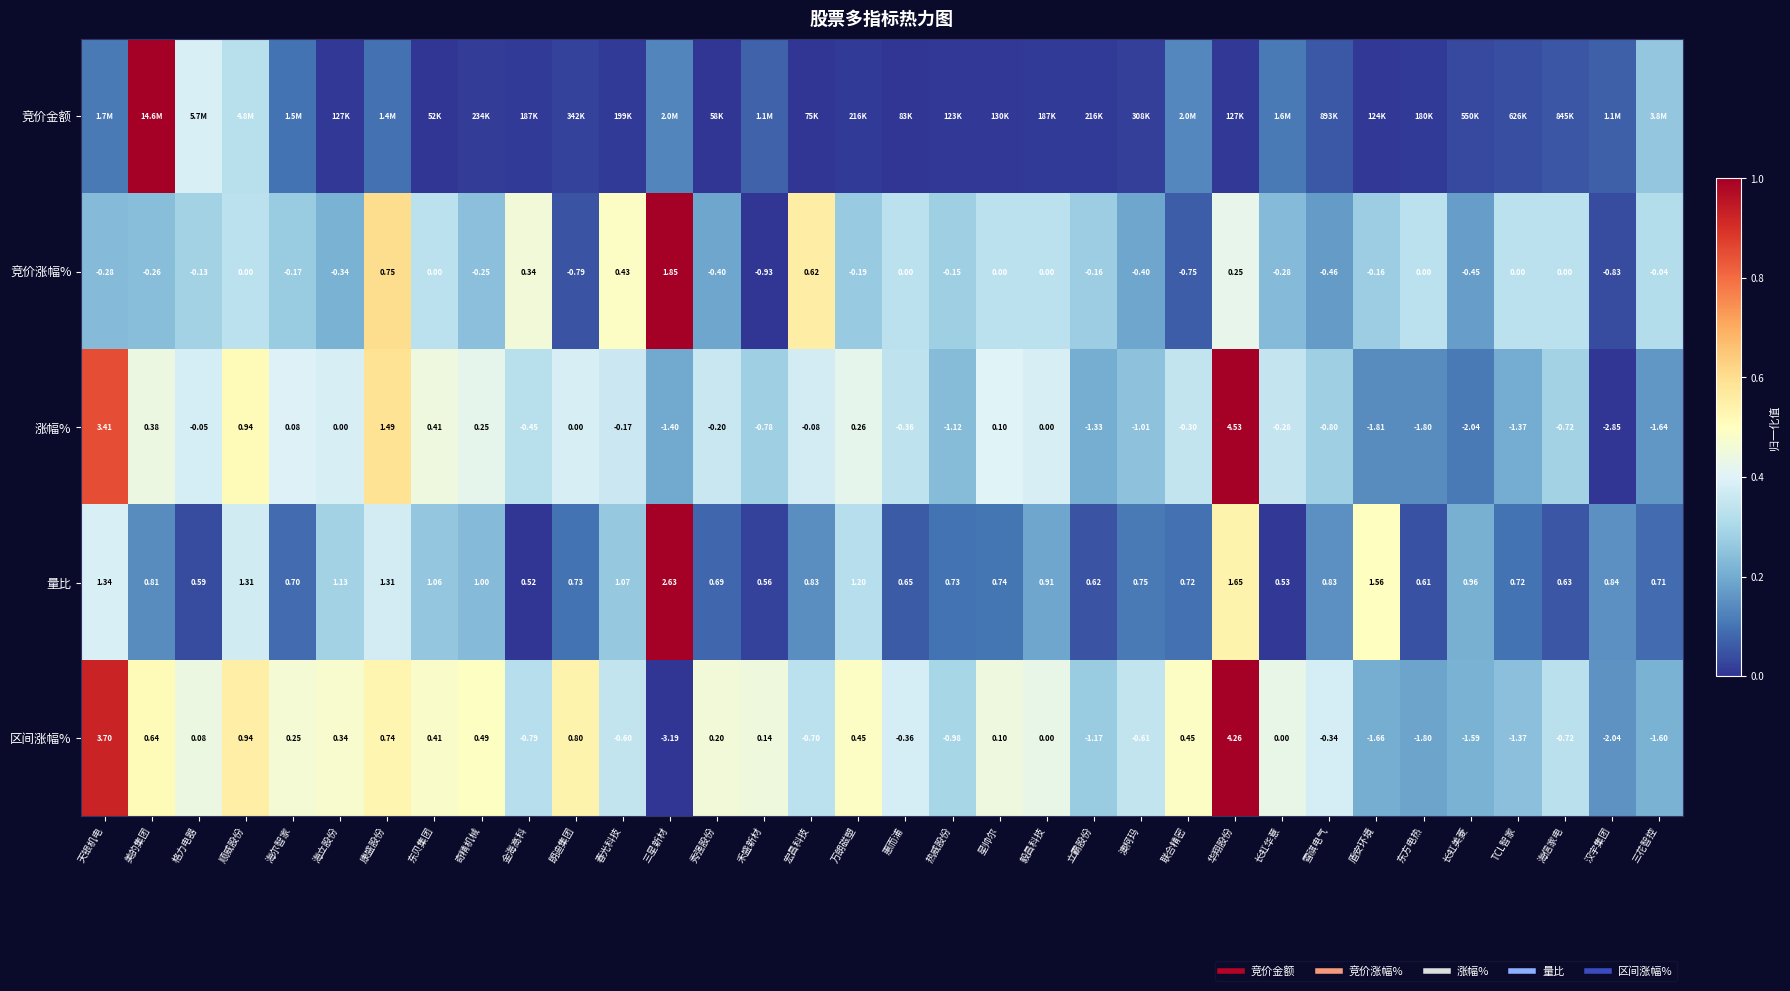

At how many categories does at least one series exceed 0?

34